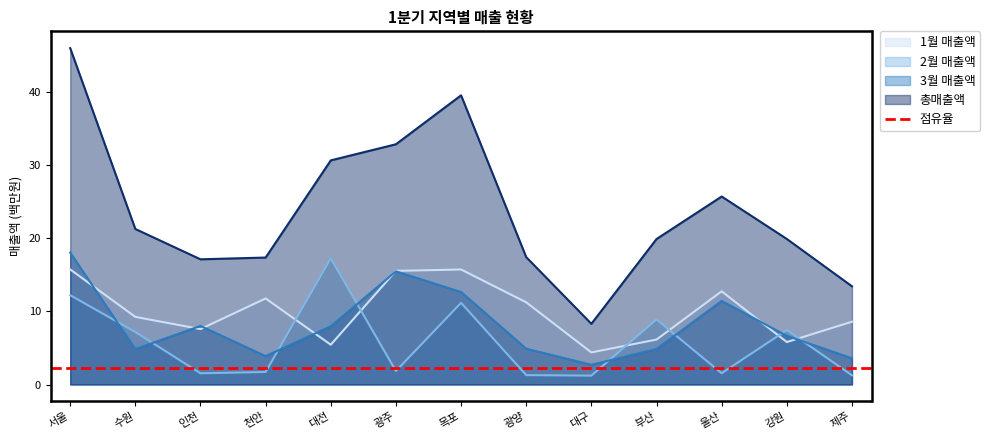

How many lines are shown in the chart?

4